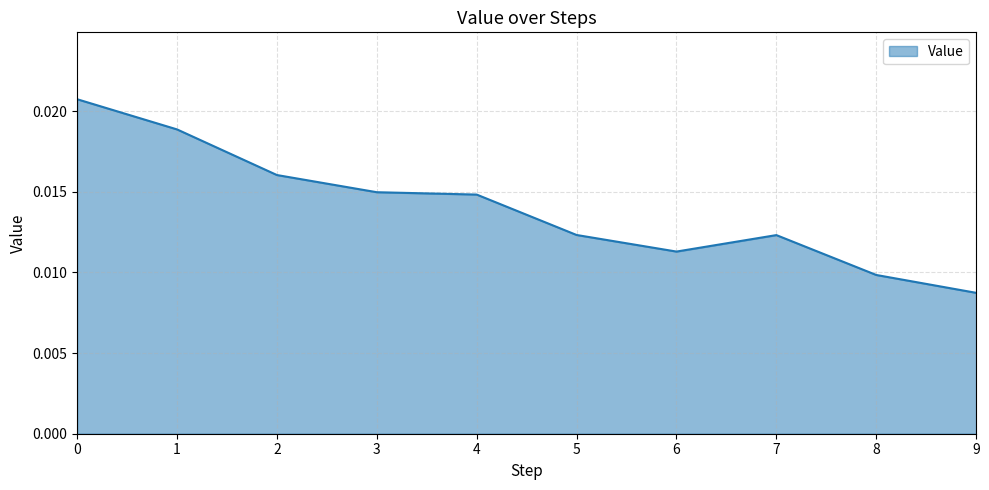

At which label is the value closest to 0?

9